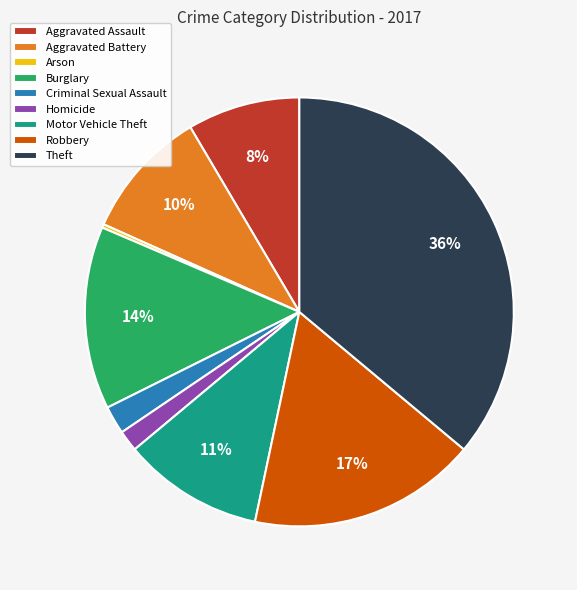

The Criminal Sexual Assault slice represents 15% of the pie. True or false?

False